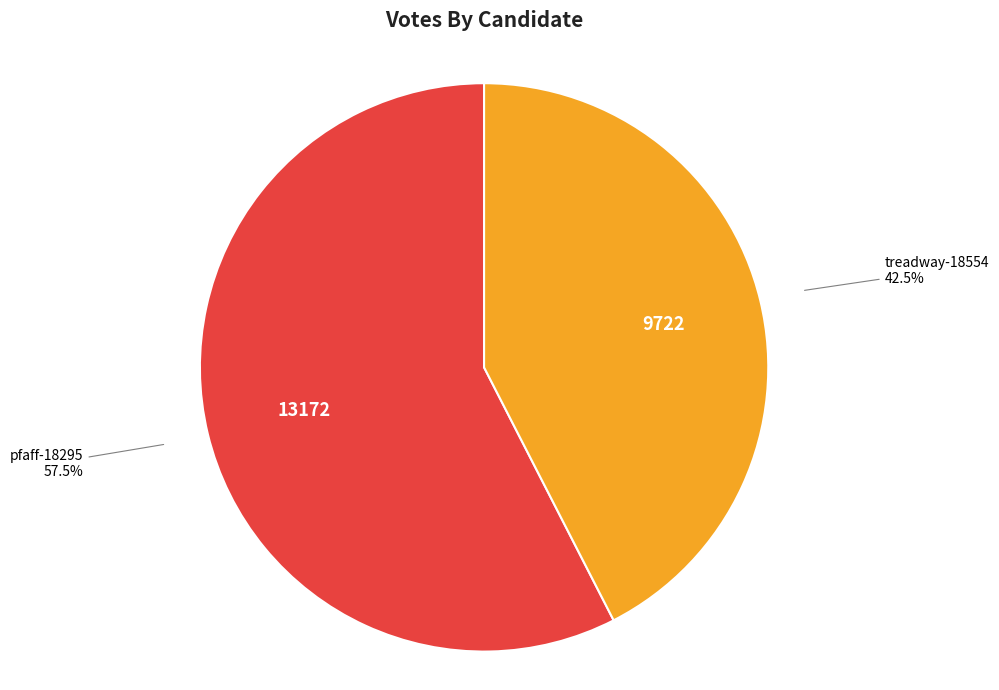

Rank the categories by value from highest to lowest.

pfaff-18295, treadway-18554